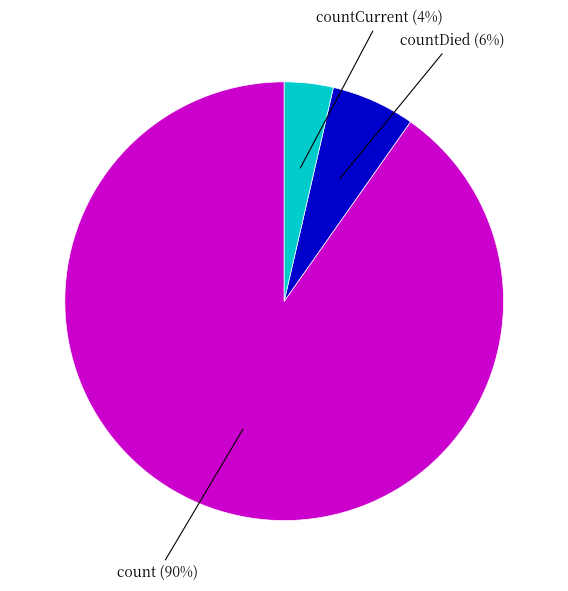

How many slices are in this pie chart?

3